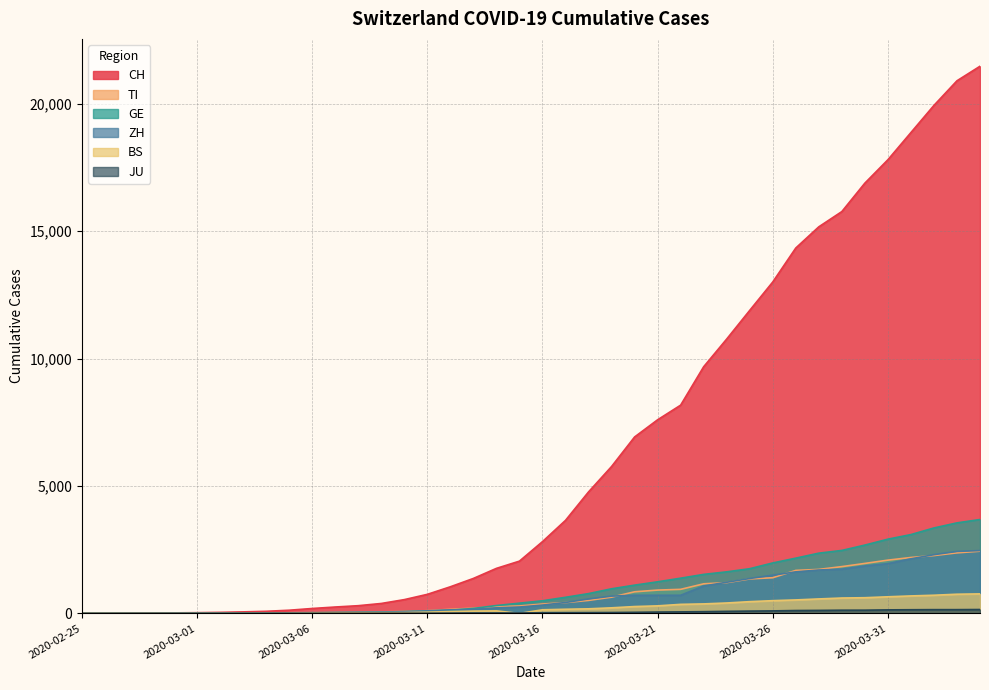

Reading left to right, extract all data points from this chart.

CH: 0	2	6	13	22	30	42	61	84	126	194	252	304	391	542	749	1046	1373	1768	2052	2817	3651	4767	5764	6923	7598	8172	9679	10766	11890	13004	14337	15169	15767	16883	17800	18867	19933	20899	21469
TI: 0	1	1	1	2	2	4	8	13	25	28	41	49	61	75	108	163	206	265	293	368	426	511	638	849	916	945	1162	1209	1354	1401	1688	1727	1837	1962	2091	2195	2271	2377	2442
GE: 0	1	1	4	7	10	11	14	14	17	21	32	40	50	75	91	123	197	310	403	497	633	778	967	1110	1241	1383	1532	1632	1755	1981	2169	2365	2472	2682	2914	3094	3354	3553	3685
ZH: 0	0	2	2	6	7	11	14	16	24	30	35	41	50	63	102	141	164	219	251	327	430	569	680	712	712	712	1076	1224	1371	1503	1630	1704	1736	1862	1953	2142	2306	2434	2467
BS: 0	0	1	1	1	1	1	3	3	8	15	21	24	28	33	49	73	92	100	0	143	164	181	220	270	297	356	374	410	462	501	530	569	605	617	653	687	714	754	767
JU: 0	0	1	1	1	1	1	2	2	4	4	5	5	7	7	7	12	17	18	19	25	29	32	36	44	54	61	69	82	92	100	114	119	127	128	140	145	149	149	154